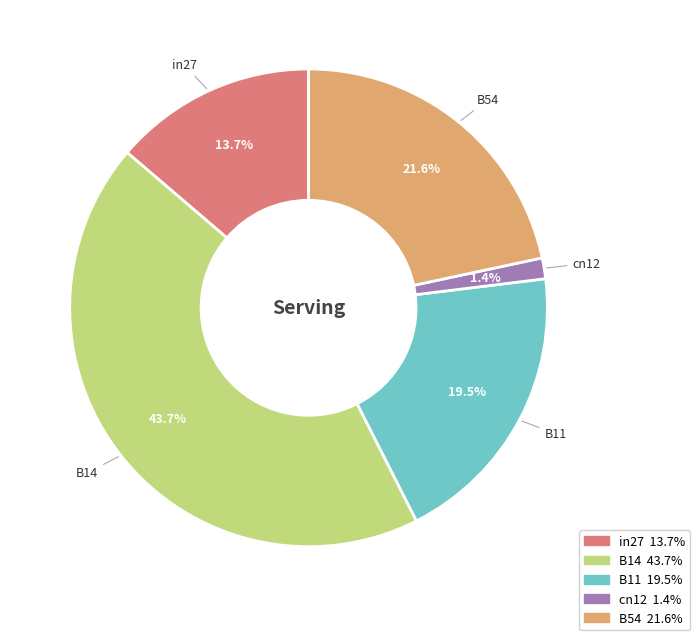

To the nearest percent, what portion does in27 represent?

14%